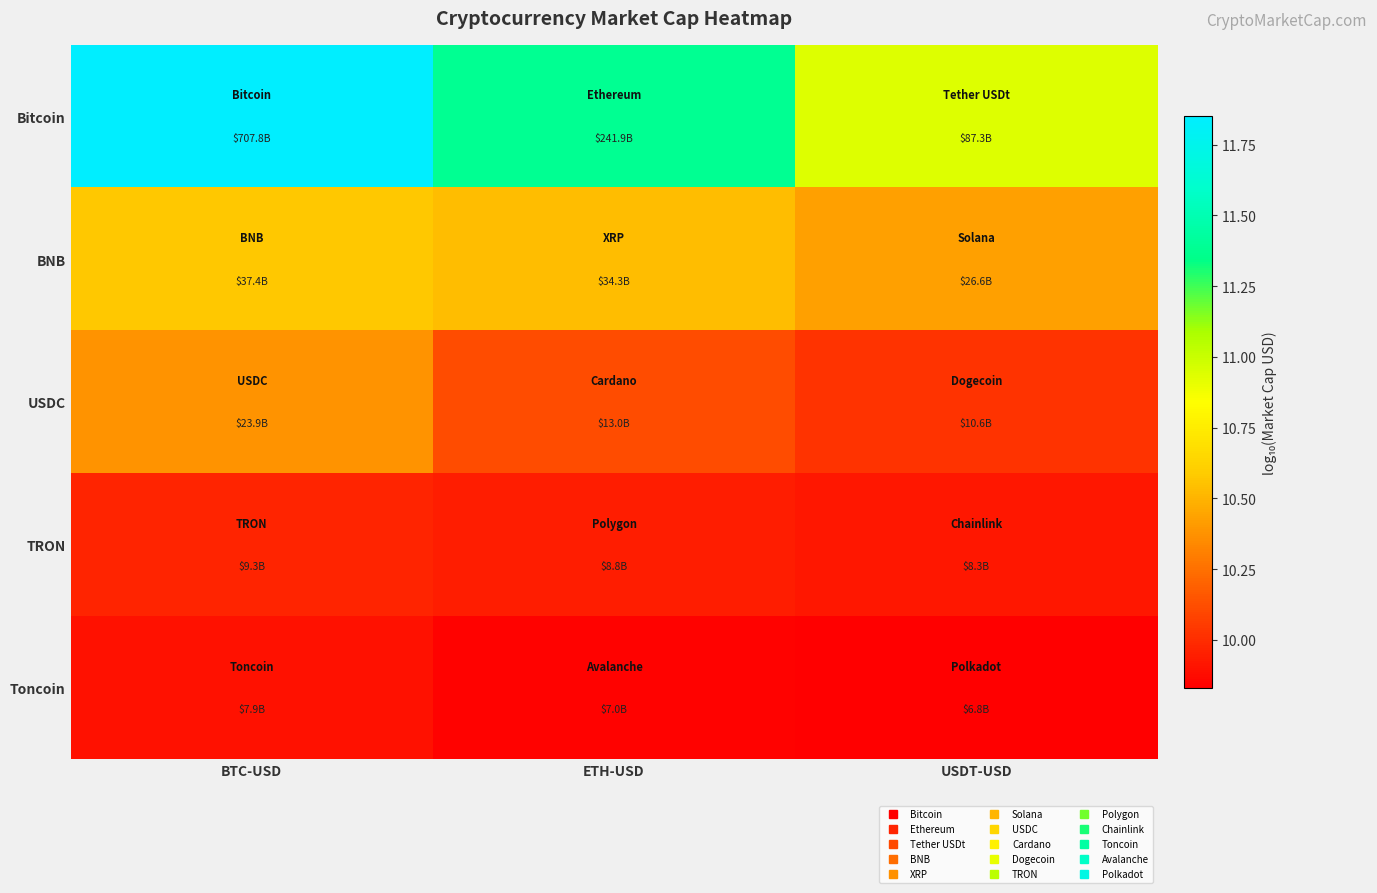

Reading left to right, list all the values displayed in this chart.

Bitcoin: BTC-USD=11.8	ETH-USD=11.4	USDT-USD=10.9
BNB: BTC-USD=10.6	ETH-USD=10.5	USDT-USD=10.4
USDC: BTC-USD=10.4	ETH-USD=10.1	USDT-USD=10.0
TRON: BTC-USD=10.0	ETH-USD=9.9	USDT-USD=9.9
Toncoin: BTC-USD=9.9	ETH-USD=9.8	USDT-USD=9.8